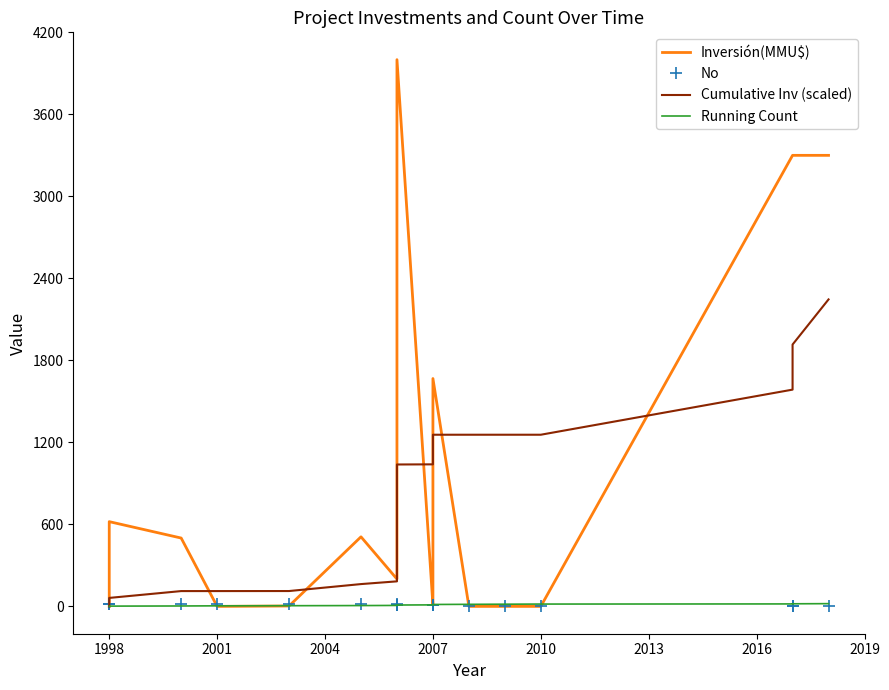

At 2007, list the series in order from largest to smallest.

Cumulative Inv (scaled), Running Count, Inversión(MMU$), No